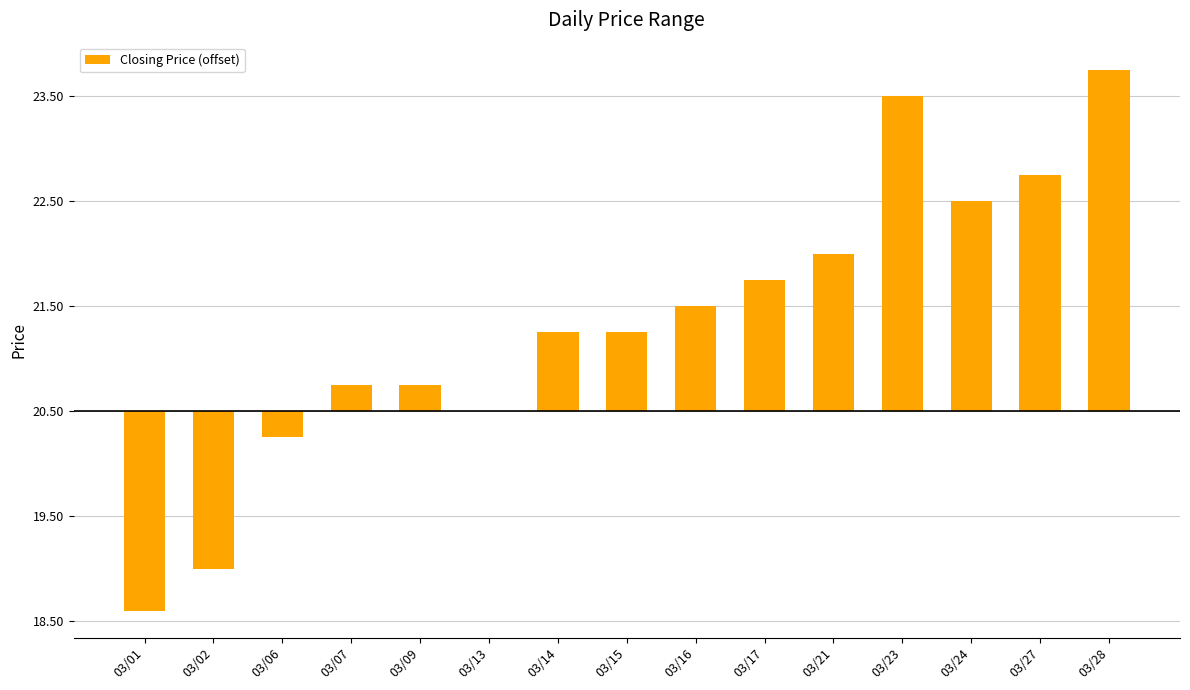

What is the difference between the maximum and second lowest values?

4.8